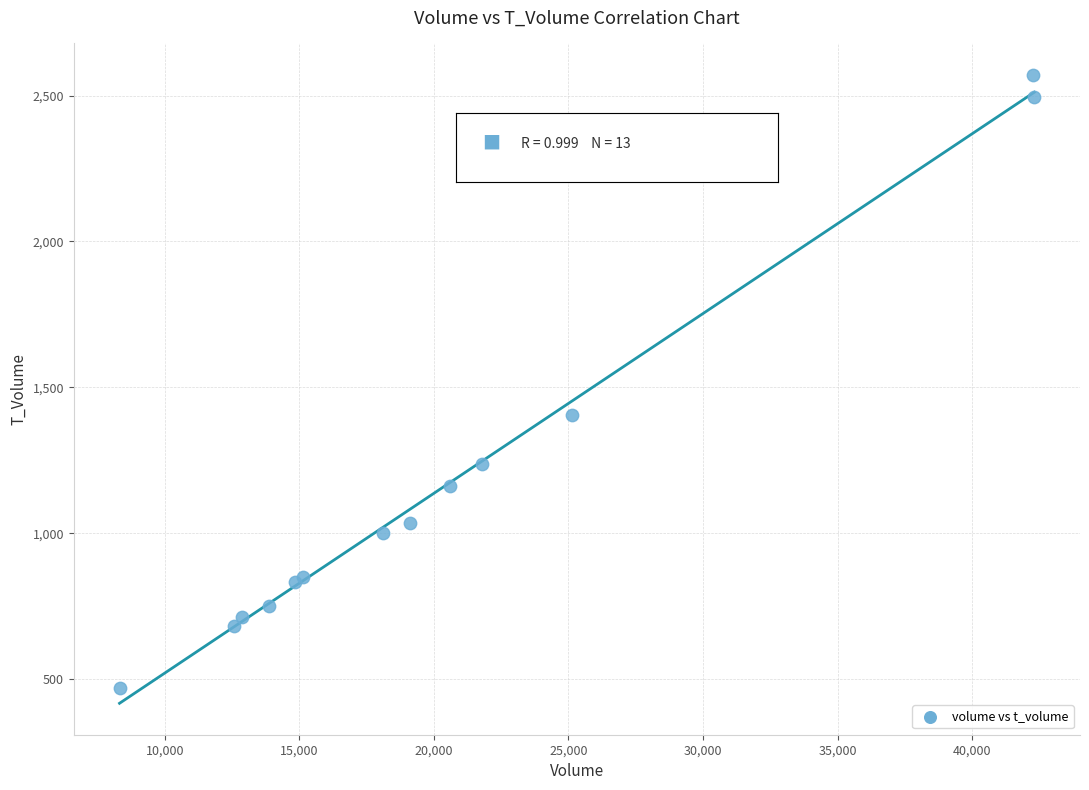

What Y value in the scatter plot is closest to 1520?

1405